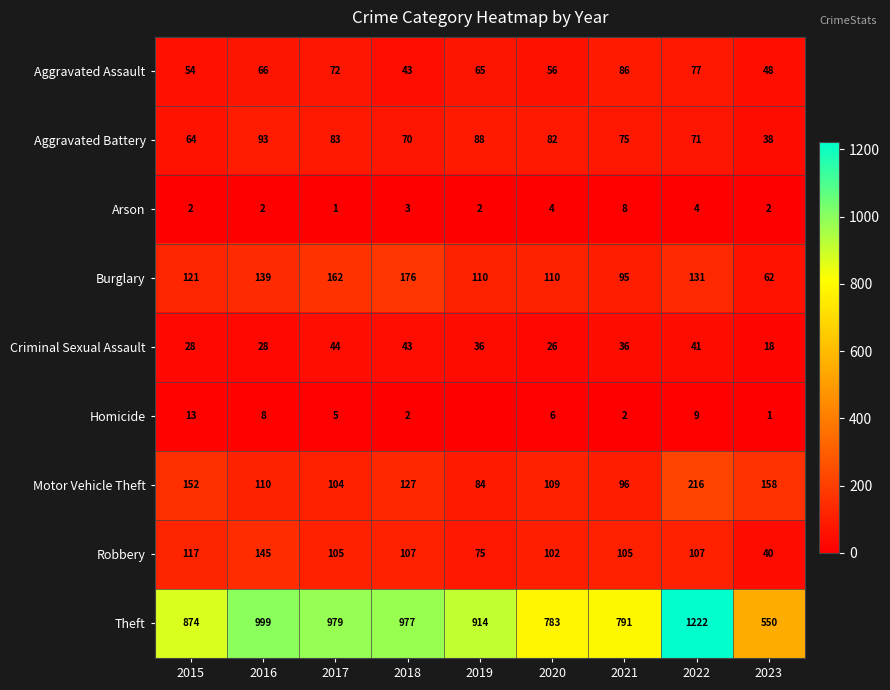

What is the spread (max minus min) of values at 2019?

914